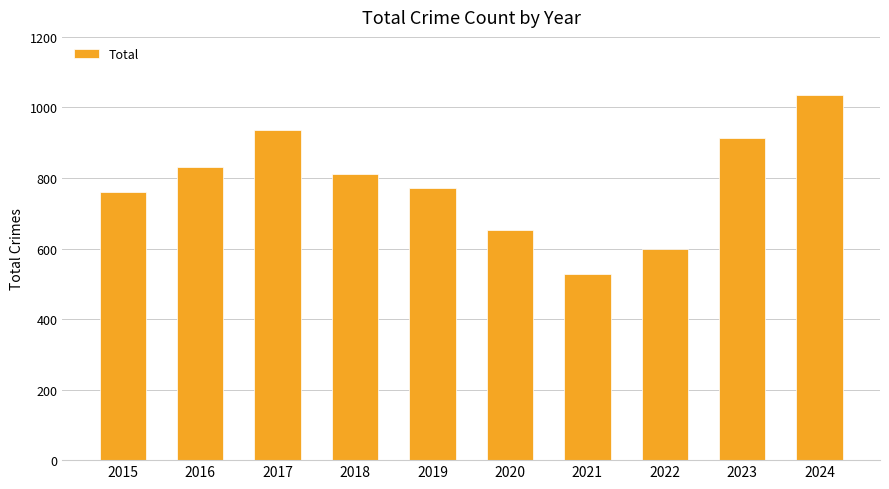

List the labels in order of value, largest first.

2024, 2017, 2023, 2016, 2018, 2019, 2015, 2020, 2022, 2021